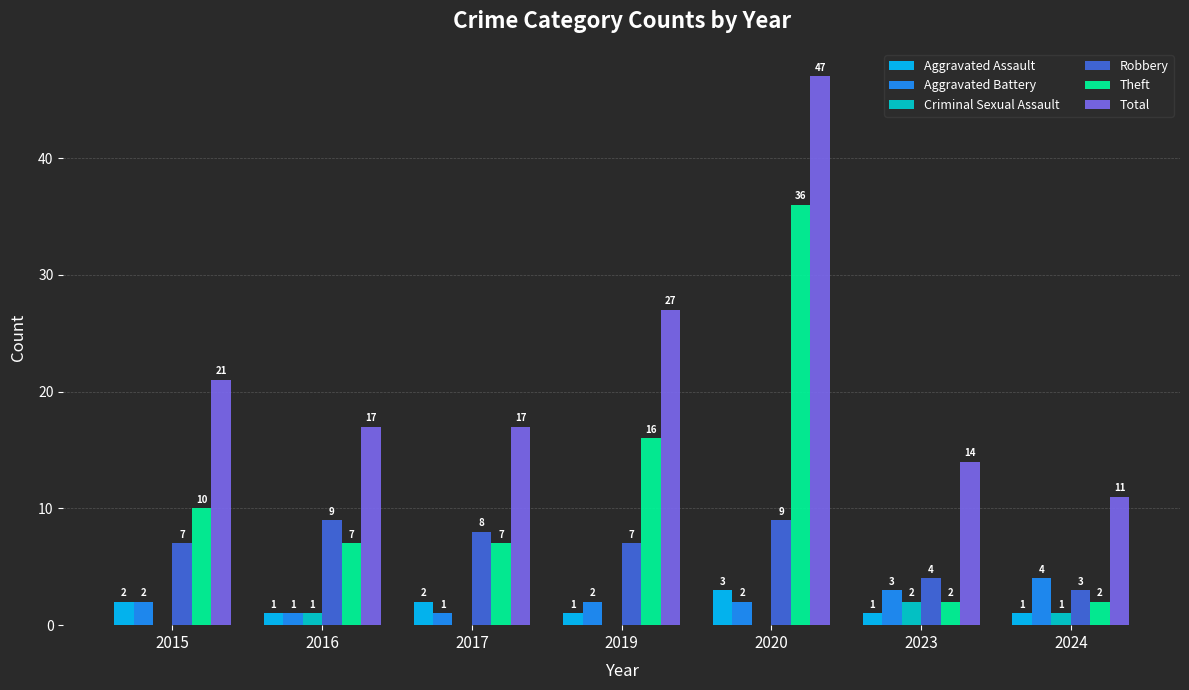

Reading left to right, list all the values displayed in this chart.

Aggravated Assault: 2	1	2	1	3	1	1
Aggravated Battery: 2	1	1	2	2	3	4
Criminal Sexual Assault: 0	1	0	0	0	2	1
Robbery: 7	9	8	7	9	4	3
Theft: 10	7	7	16	36	2	2
Total: 21	17	17	27	47	14	11